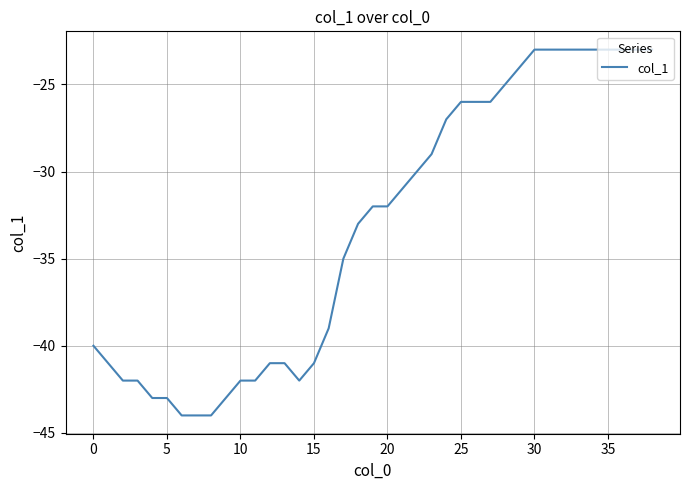

What is the minimum value shown in the chart?

-44